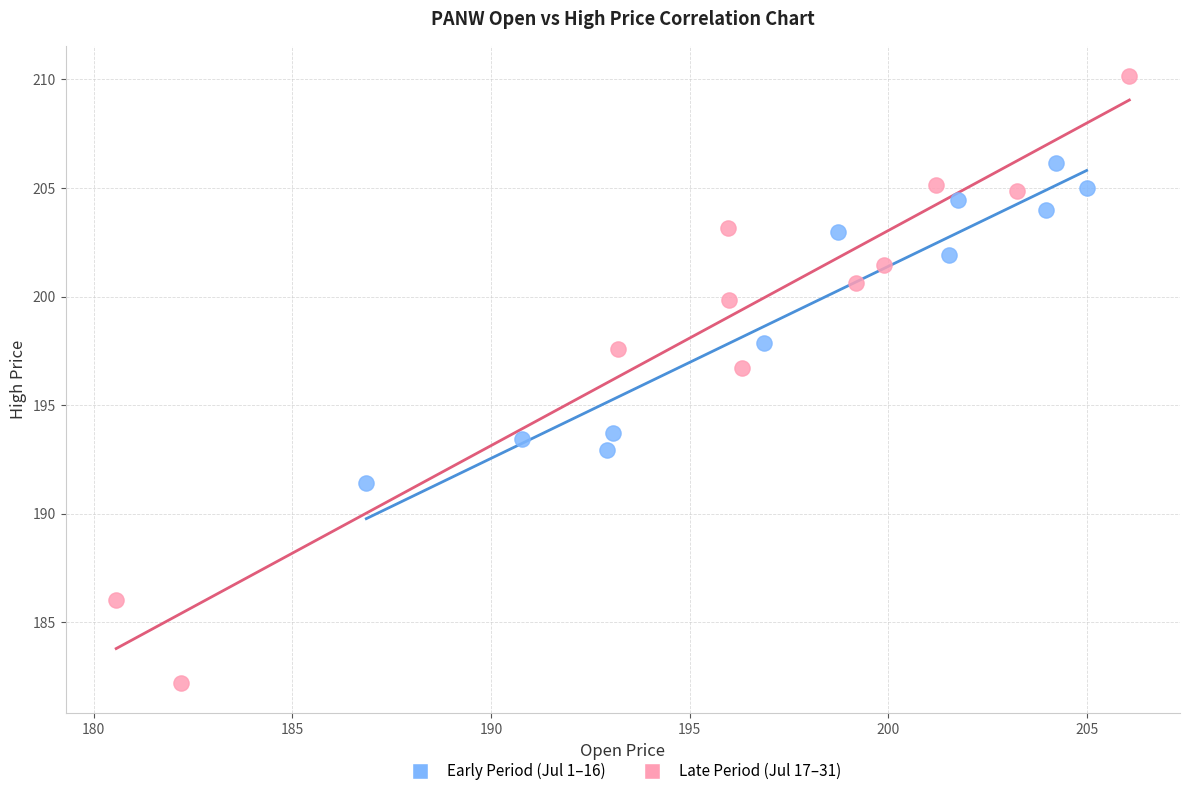

What are all the series names shown in the legend?

Early Period (Jul 1–16), Late Period (Jul 17–31)